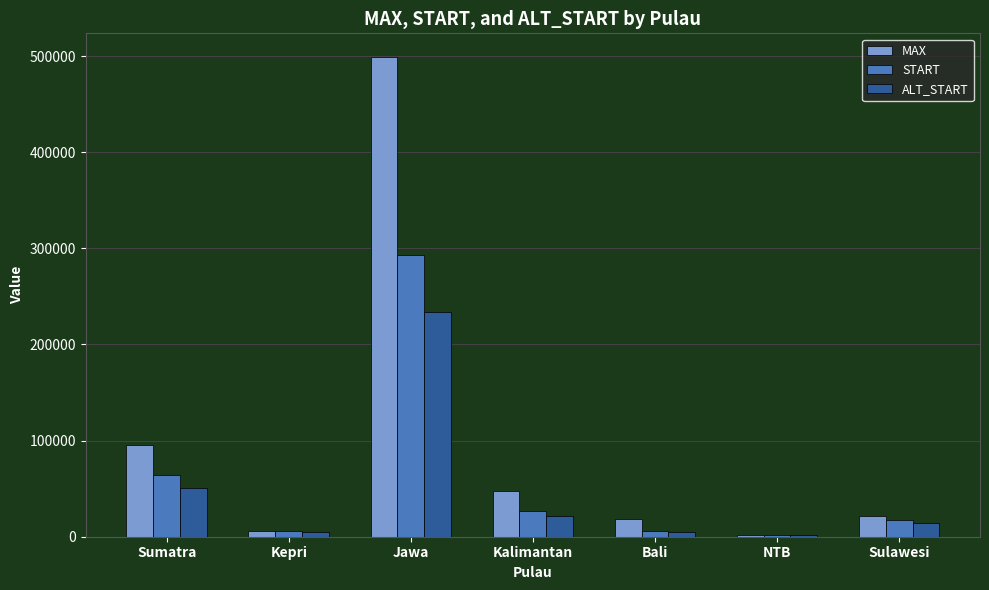

At how many categories does at least one series exceed 277292?

1